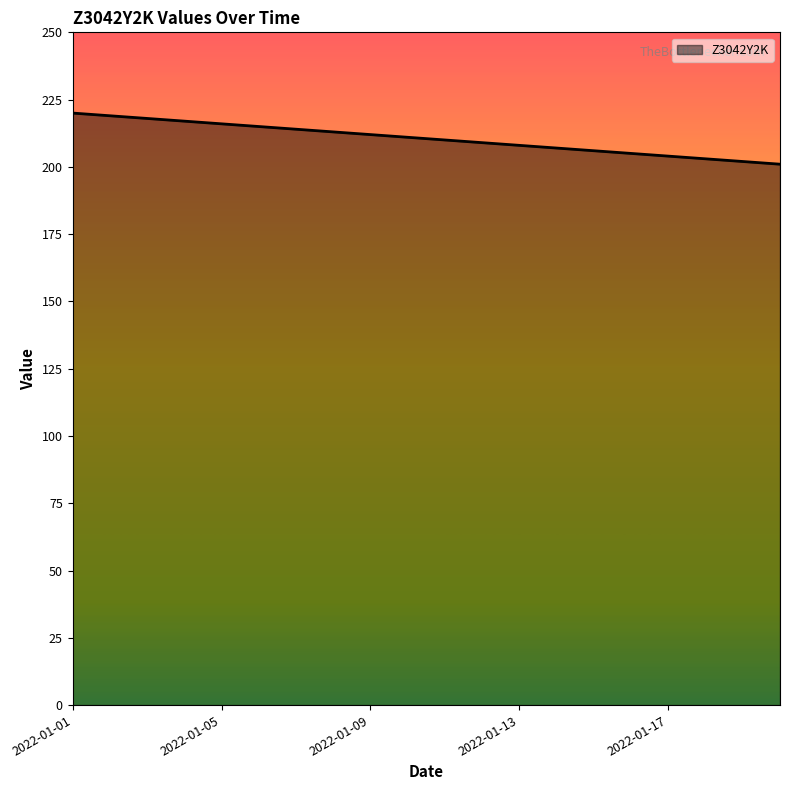

What is the greatest value displayed?

220